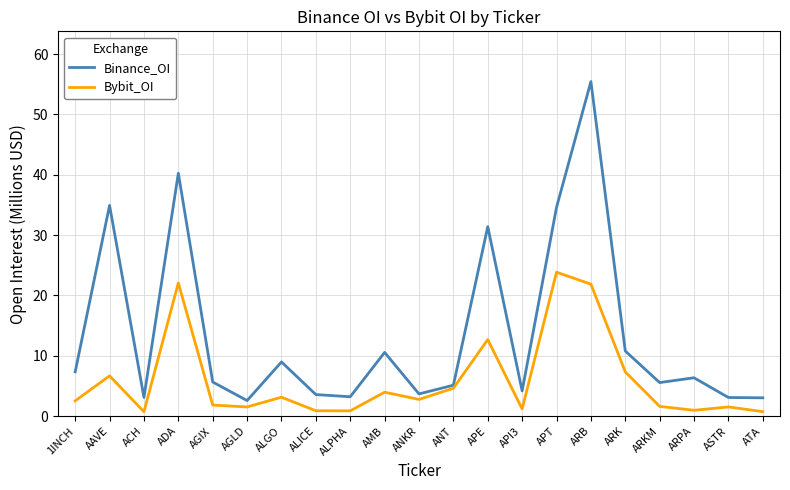

Between ACH and AMB, which series saw the biggest shift?

Binance_OI